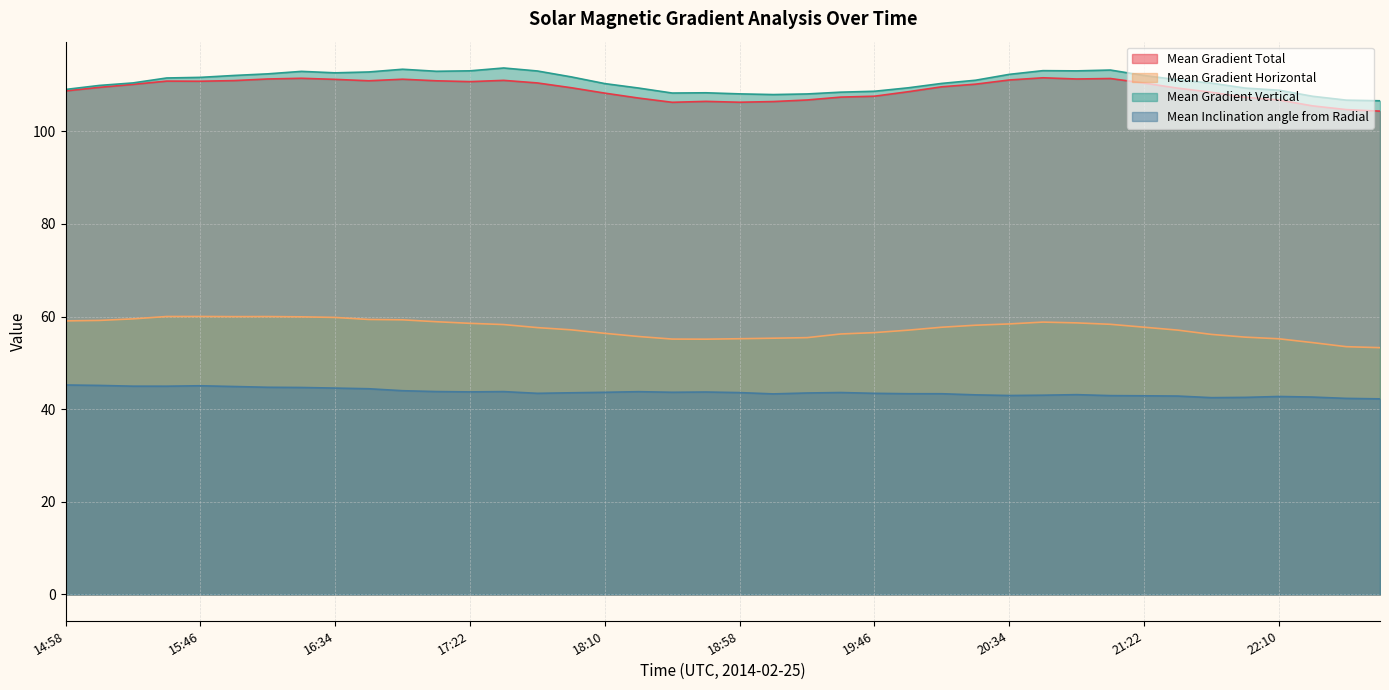

What is the value of the Mean Inclination angle from Radial point at the 12th from the left?

43.8